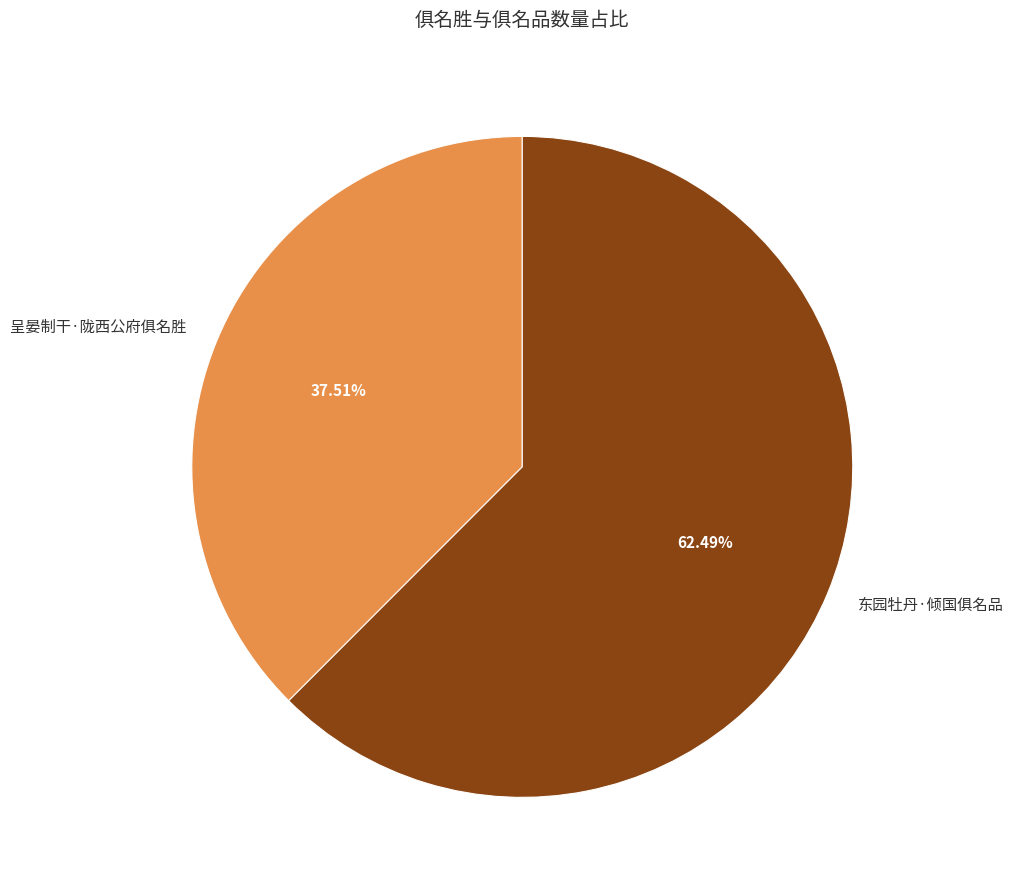

What percentage is NOT represented by 呈晏制干·陇西公府俱名胜?

62.5%